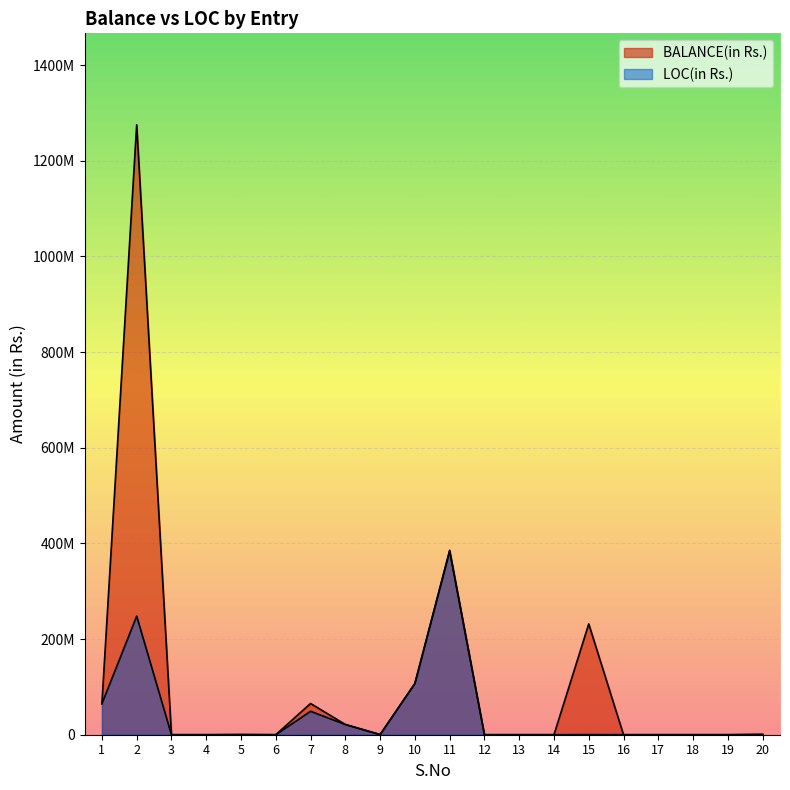

Rank the series by their average value, from lowest to highest.

LOC(in Rs.), BALANCE(in Rs.)